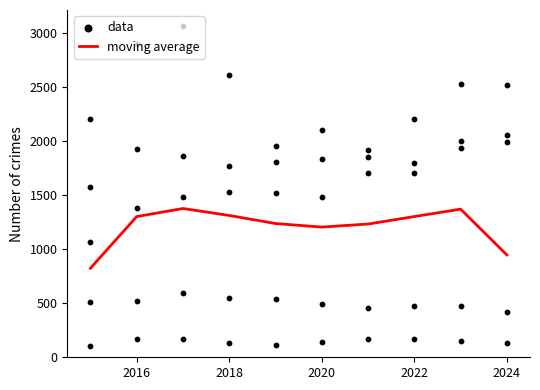

Which series has the largest total across all categories?

data